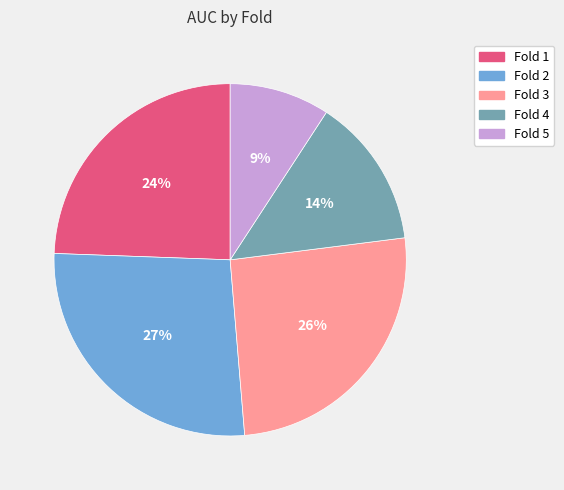

To the nearest percent, what is the combined percentage of Fold 2 and Fold 3?

53%